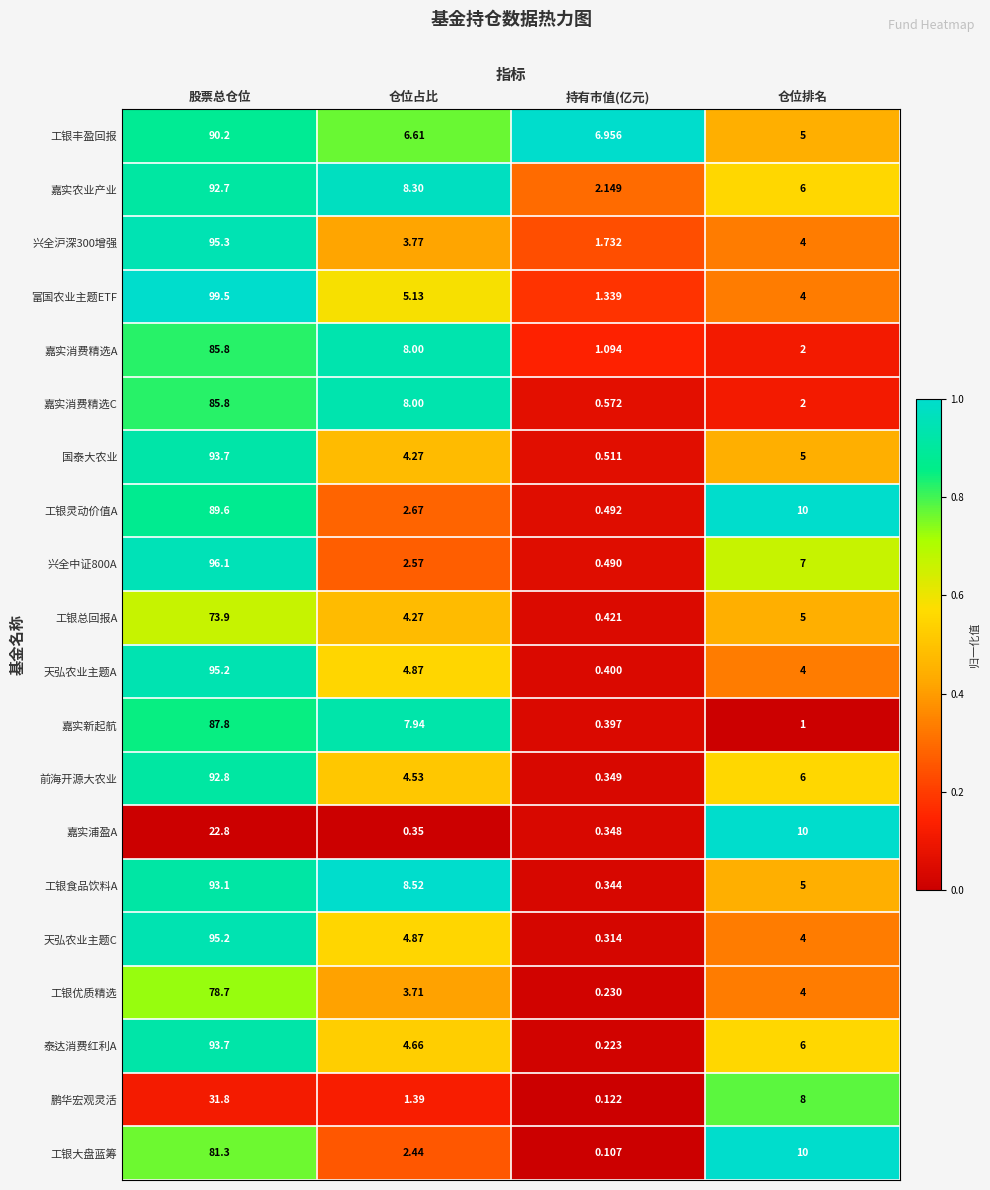

Which series has the widest spread of values?

富国农业主题ETF